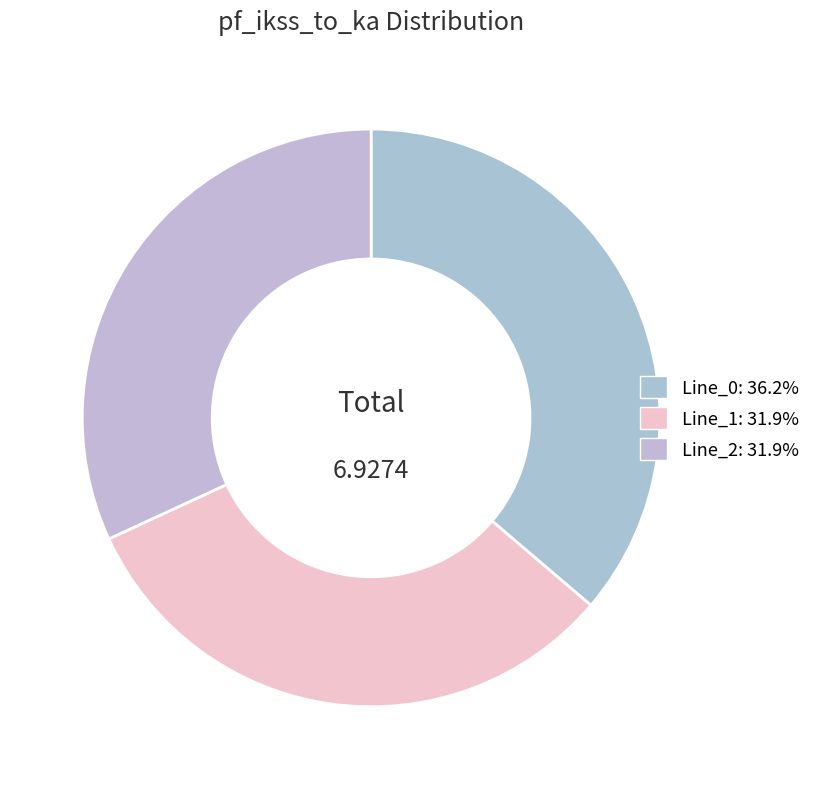

To the nearest percent, what is the difference between the largest and smallest slice percentages?

4%